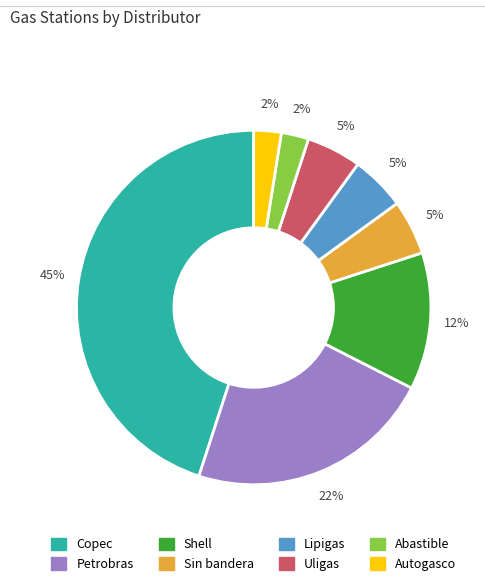

Is it true that Autogasco is 2% of the pie?

True